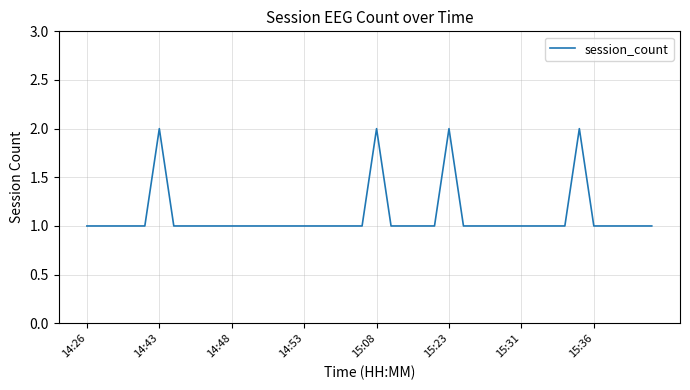

Does the chart have visible grid lines?

Yes